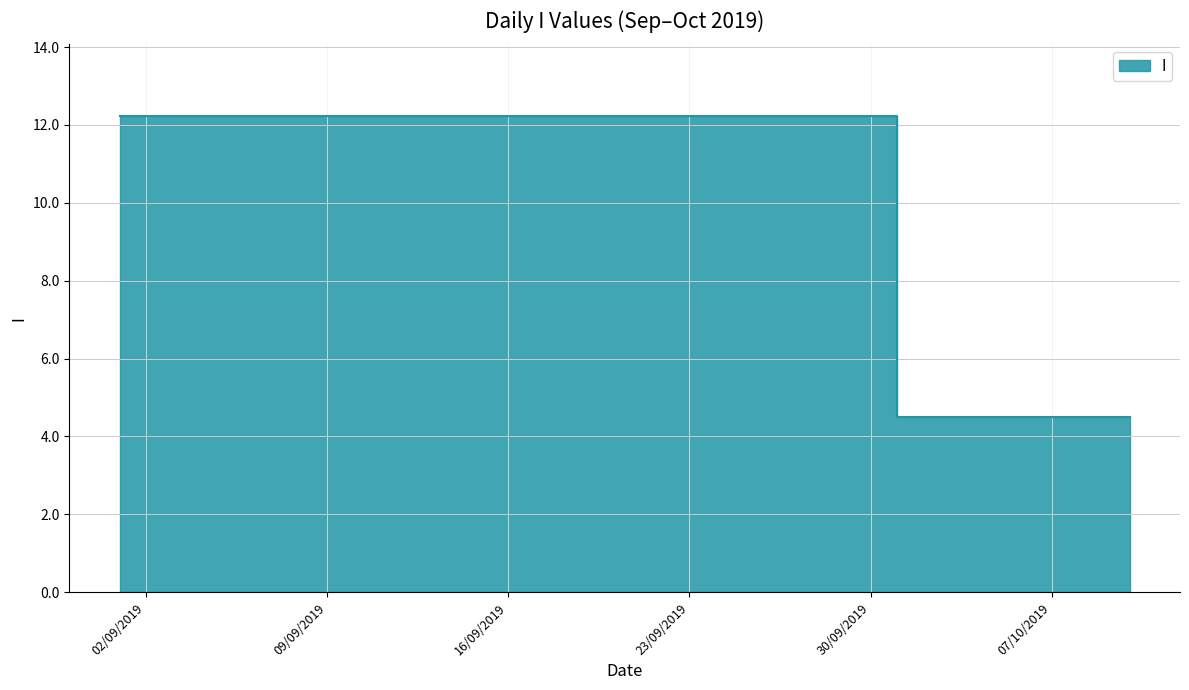

Is it true that the value at 13/09/2019 is 21.2?

False